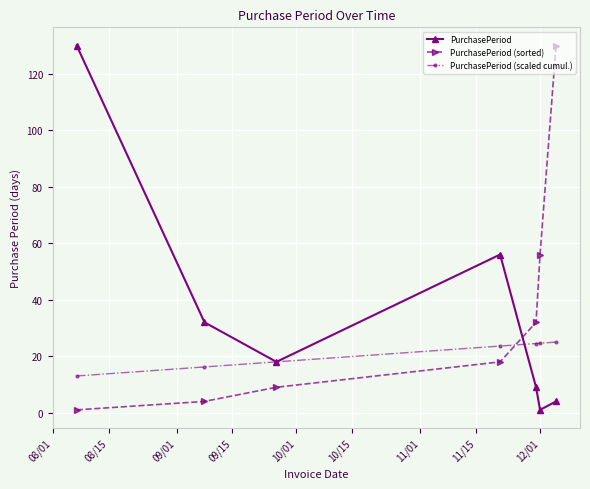

Which series ends up on top after the final intersection of PurchasePeriod (scaled cumul.) and PurchasePeriod (sorted)?

PurchasePeriod (sorted)